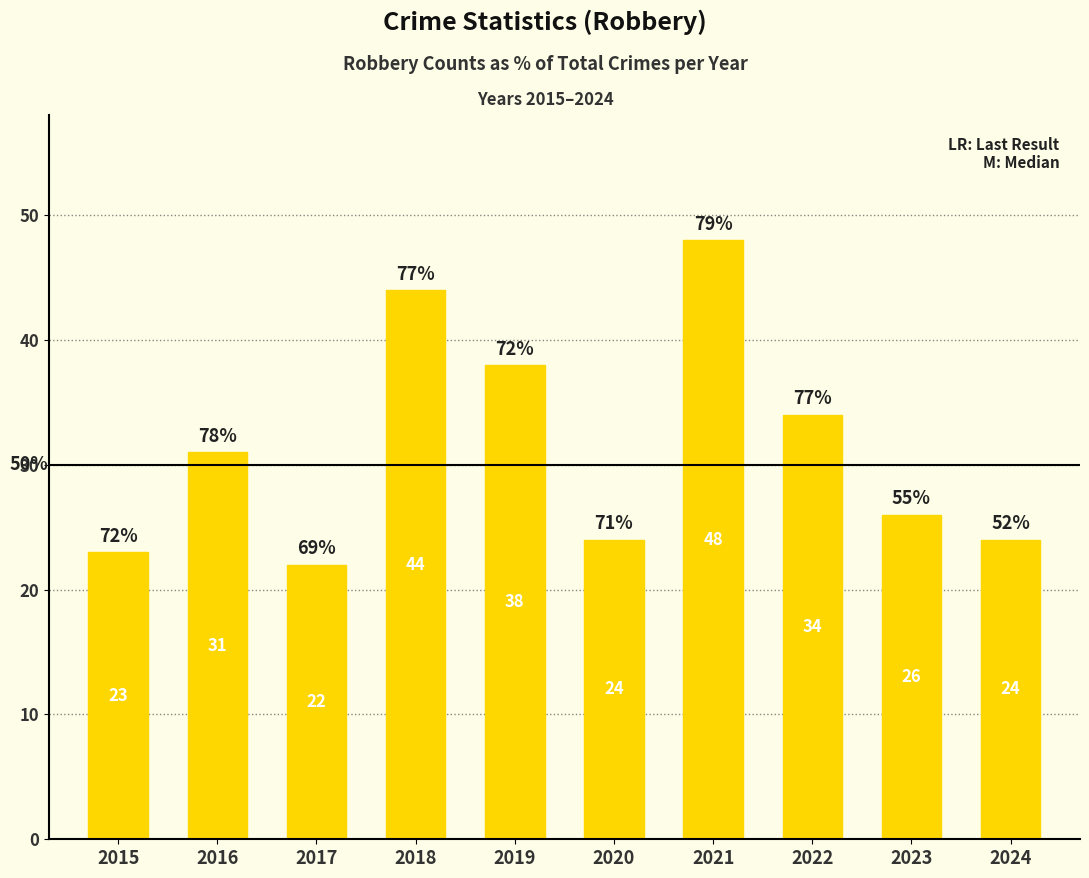

How many bars are there in total?

10